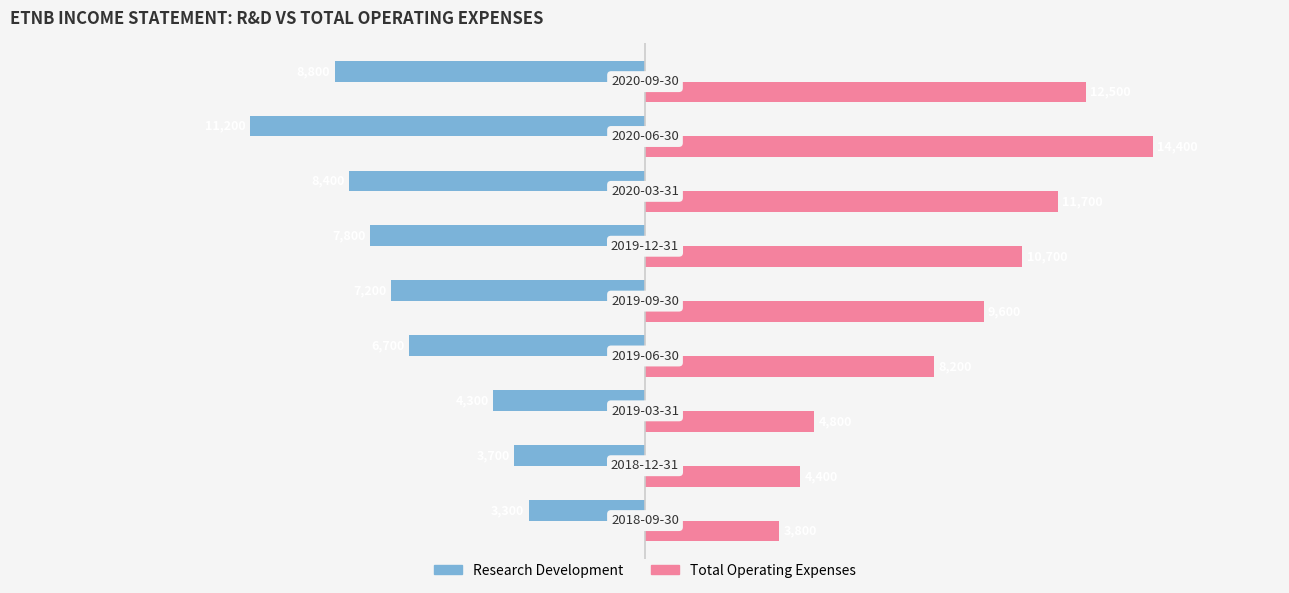

Rank the series by their average value, from lowest to highest.

Research Development, Total Operating Expenses